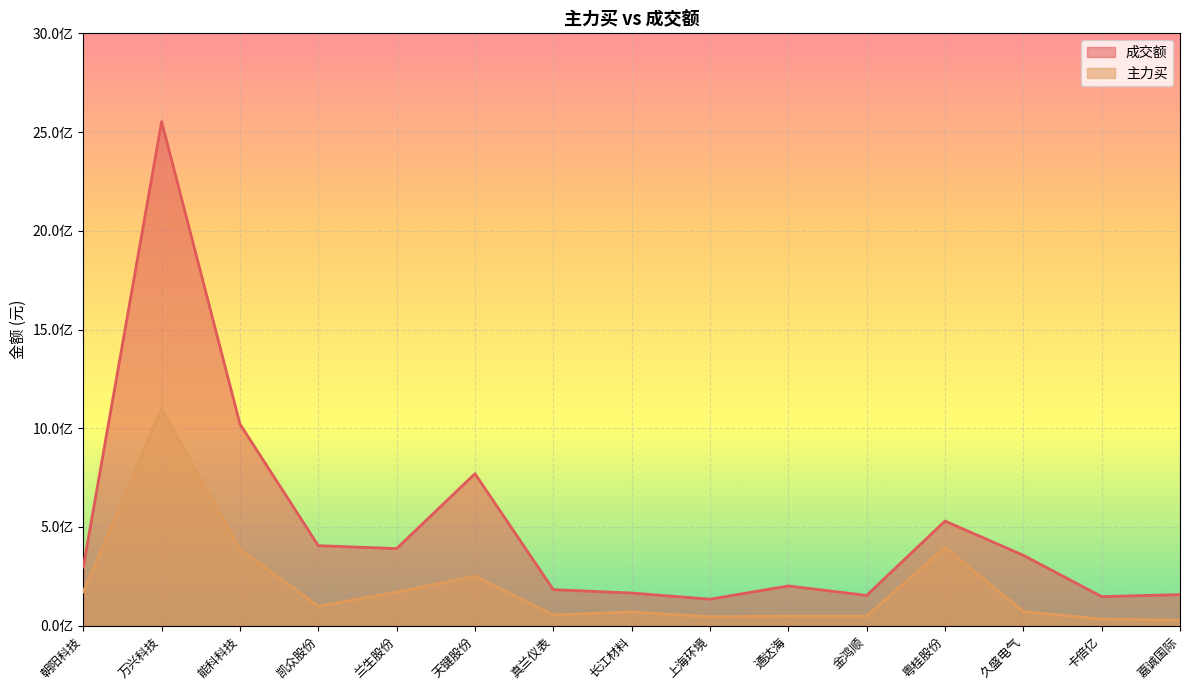

Which category has the highest value in the 主力买 series?

万兴科技